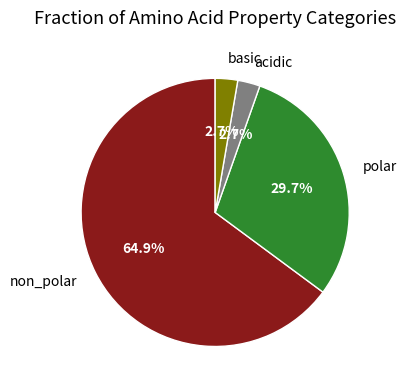

To the nearest percent, what is the difference between the acidic and polar slice percentages?

27%